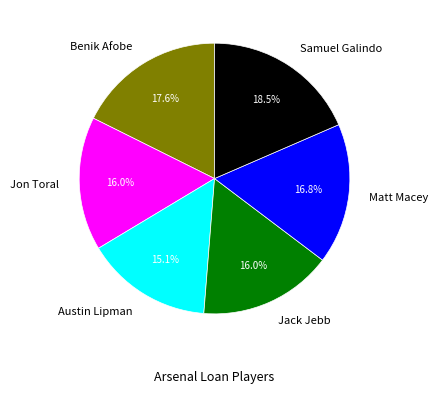

What percentage do Jack Jebb and Samuel Galindo together represent?

34.5%